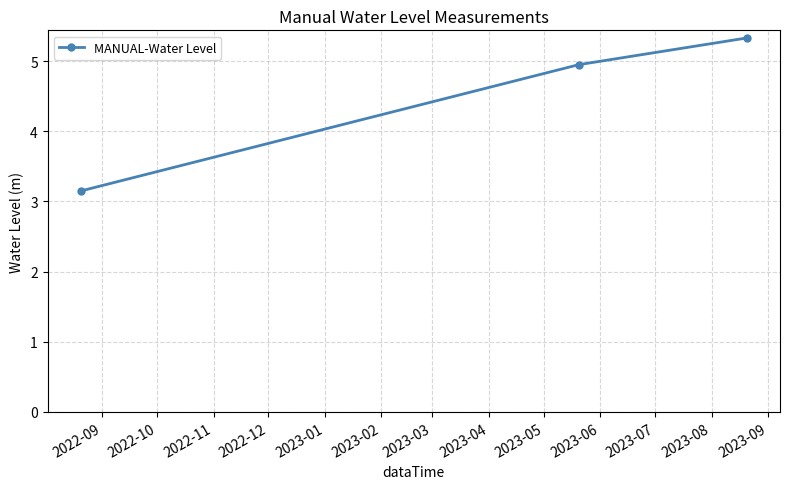

Reading right to left, list all the values displayed in this chart.

5.3	4.9	3.2